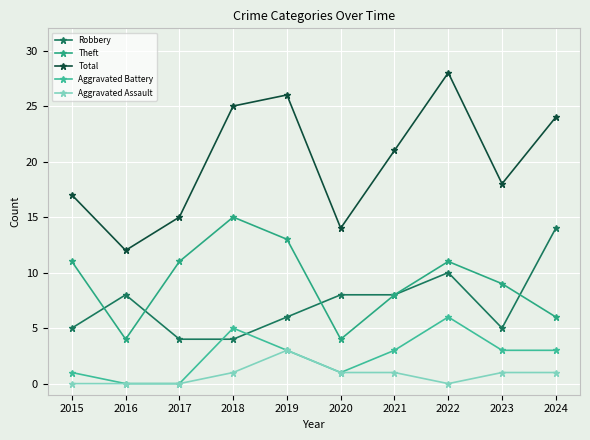

Between 2016 and 2021, which is larger?

2016